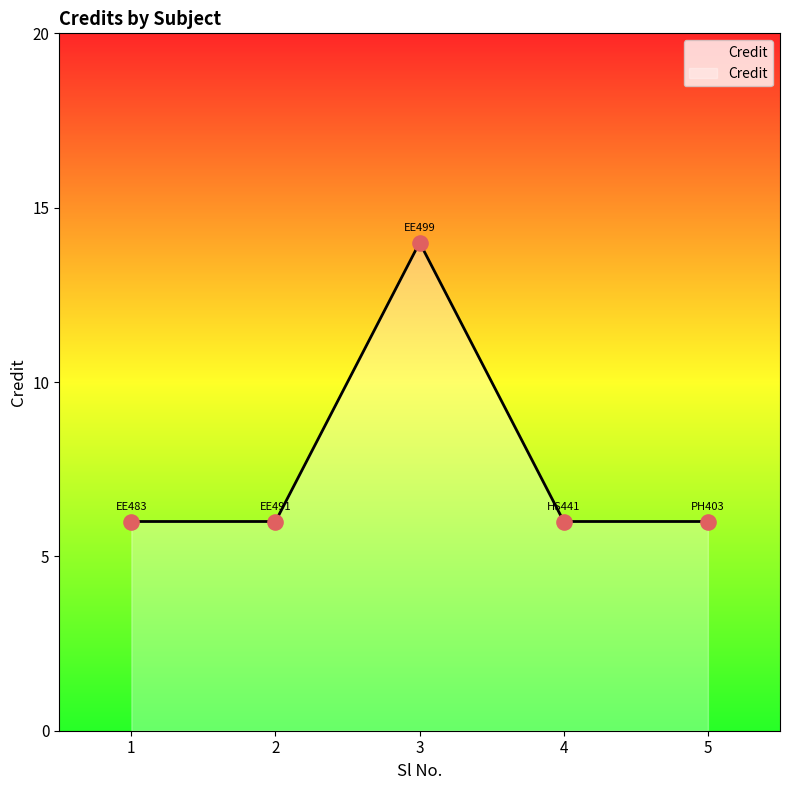

Between 3 and 5, which is larger?

3